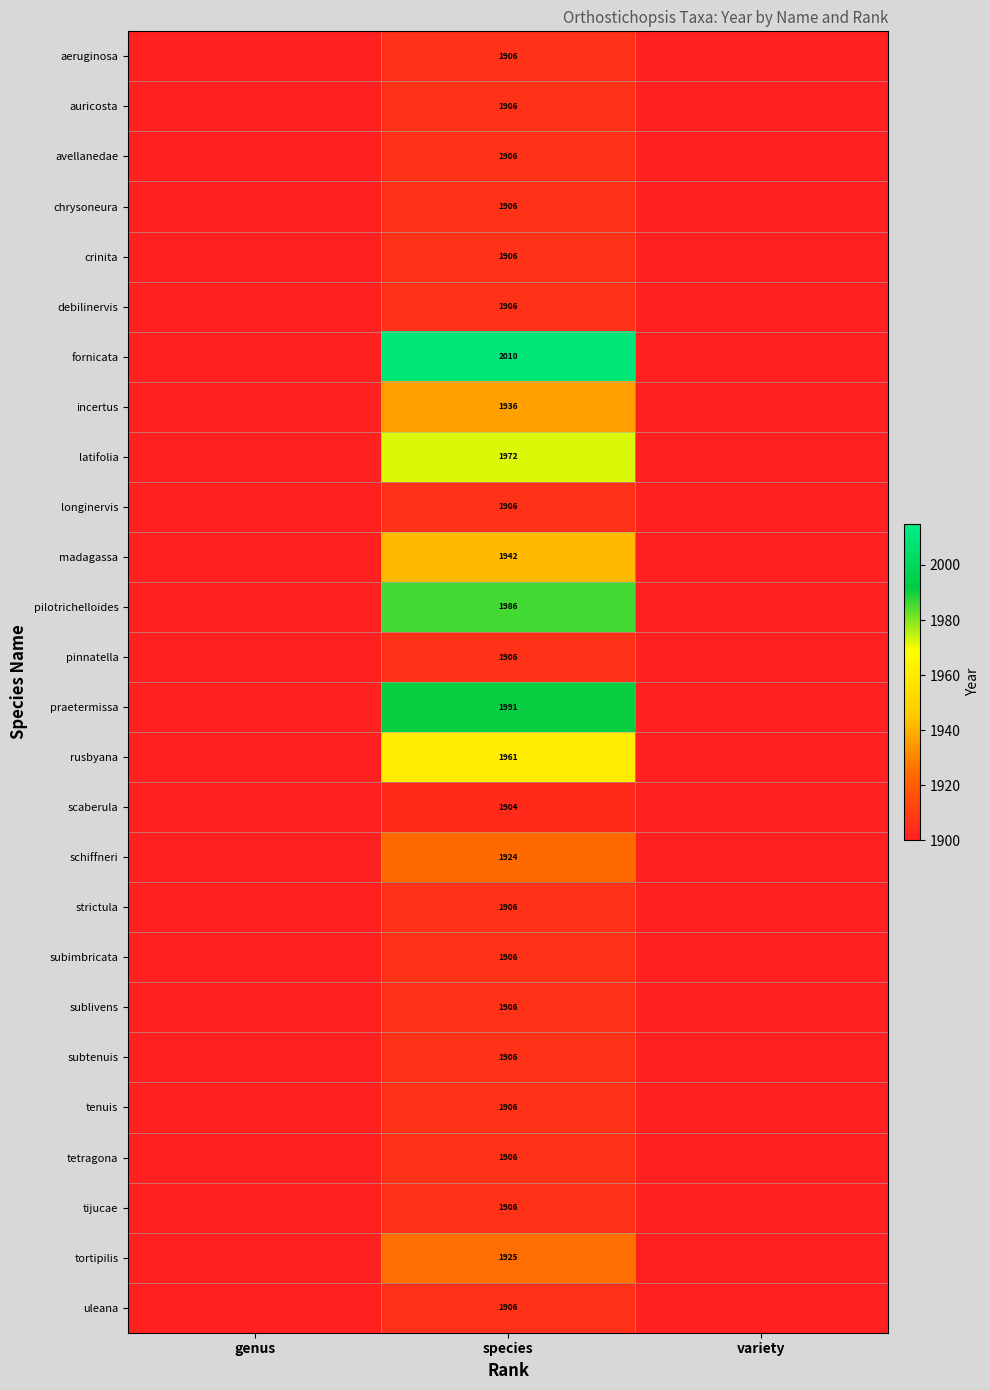

At which category is the sum across all series the highest?

species